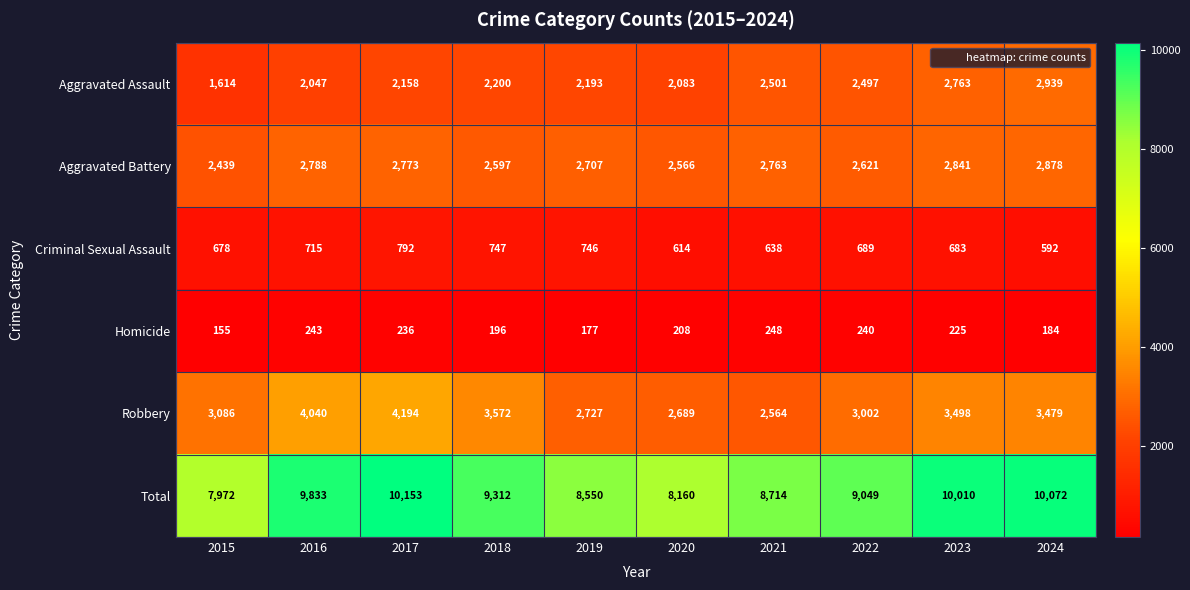

How many data points does each series have?

10